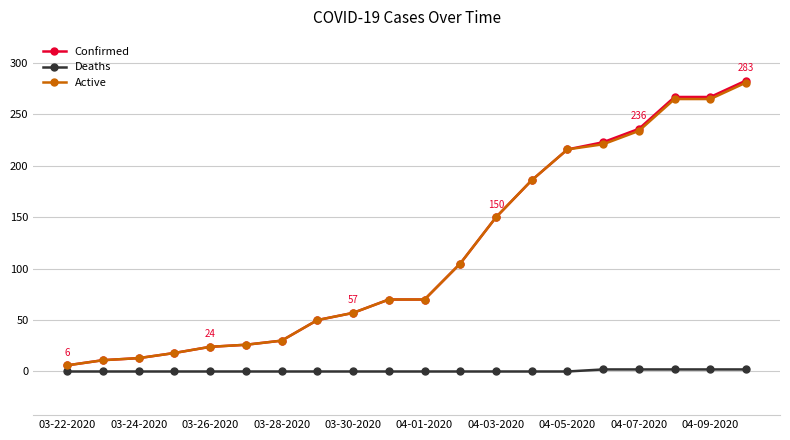

At how many categories does at least one series exceed 113?

8